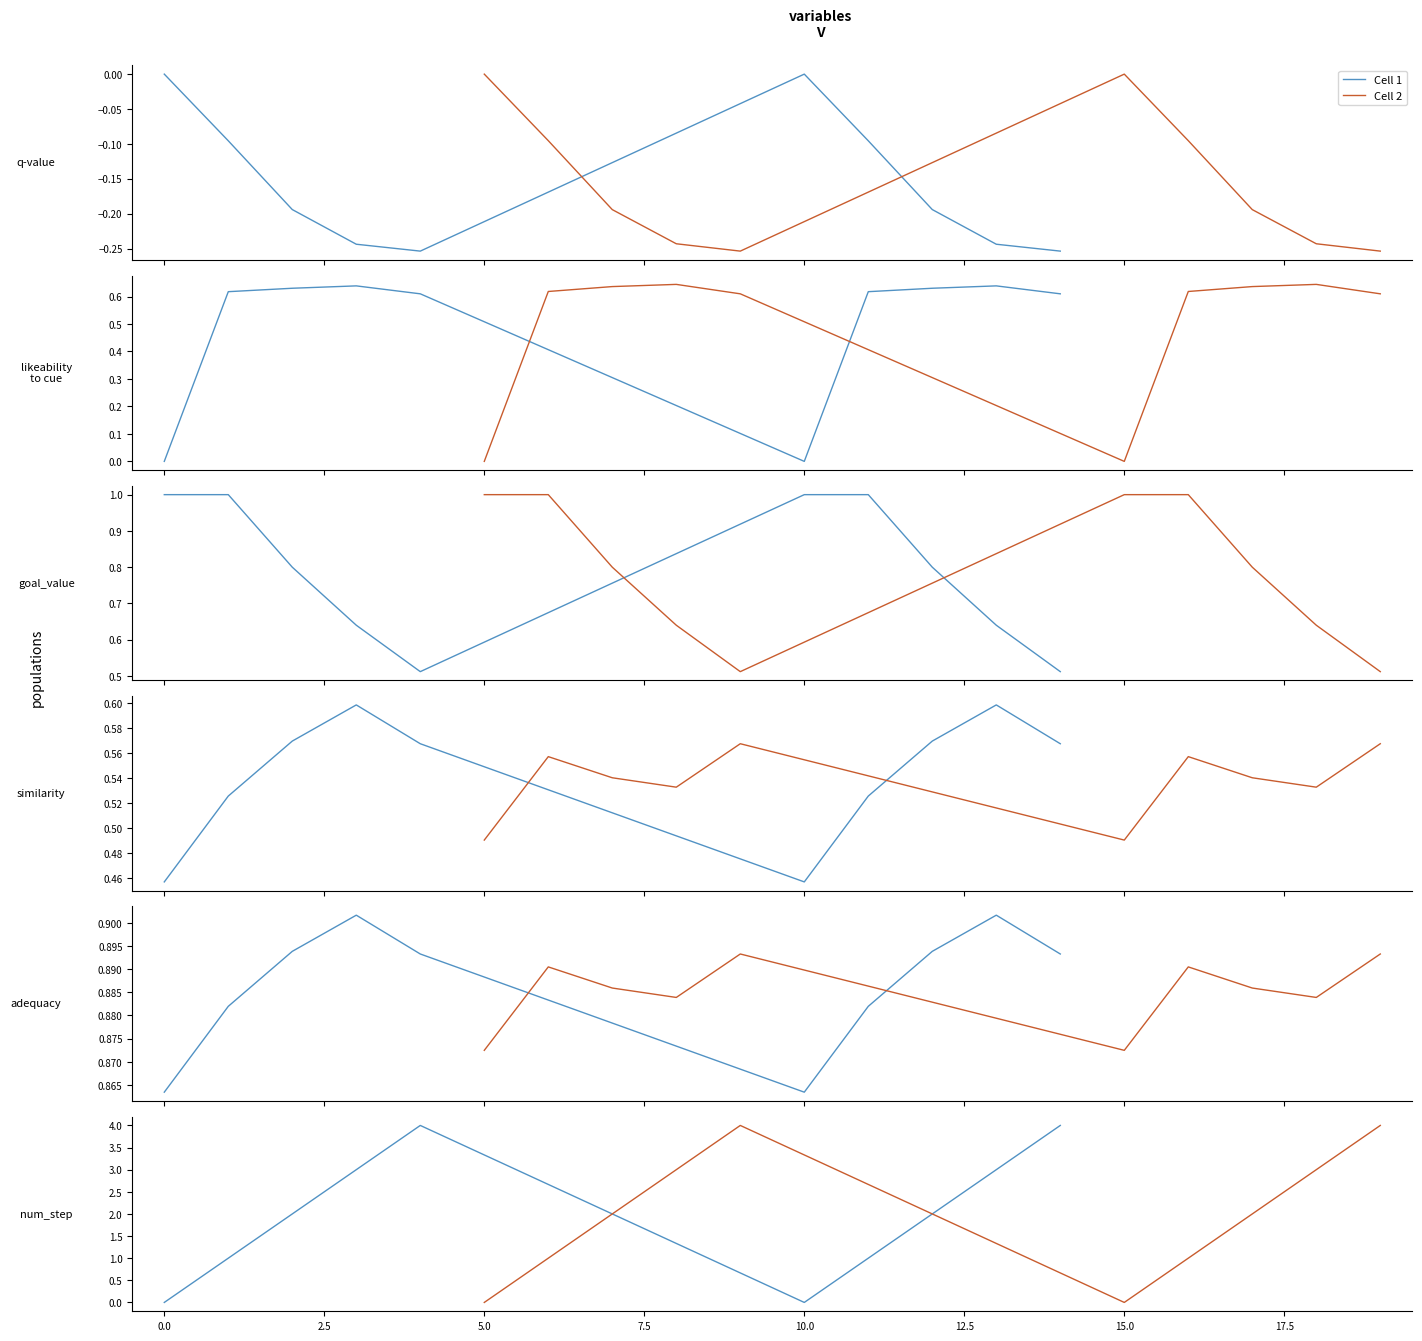

What is the greatest value displayed?

4